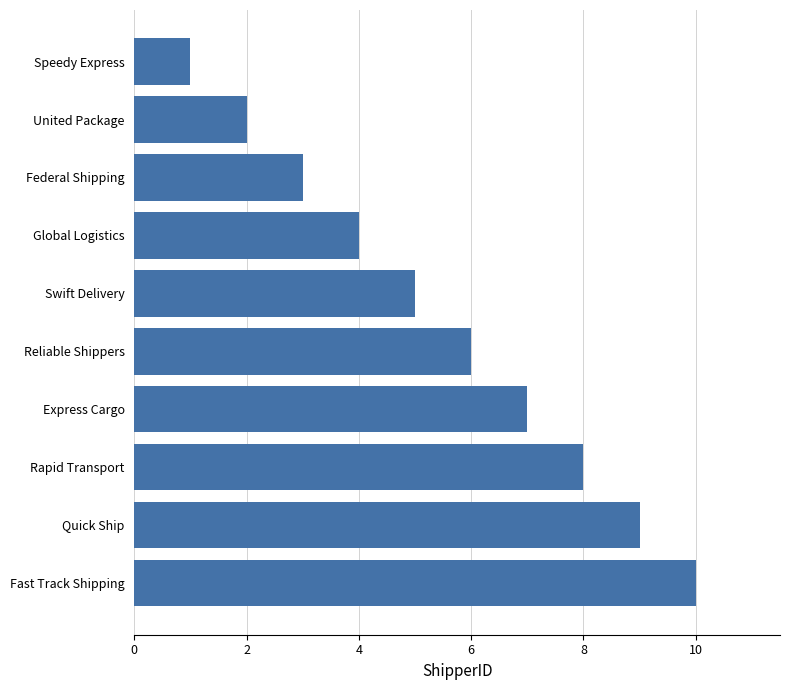

Reading bottom to top, extract all data points from this chart.

10	9	8	7	6	5	4	3	2	1